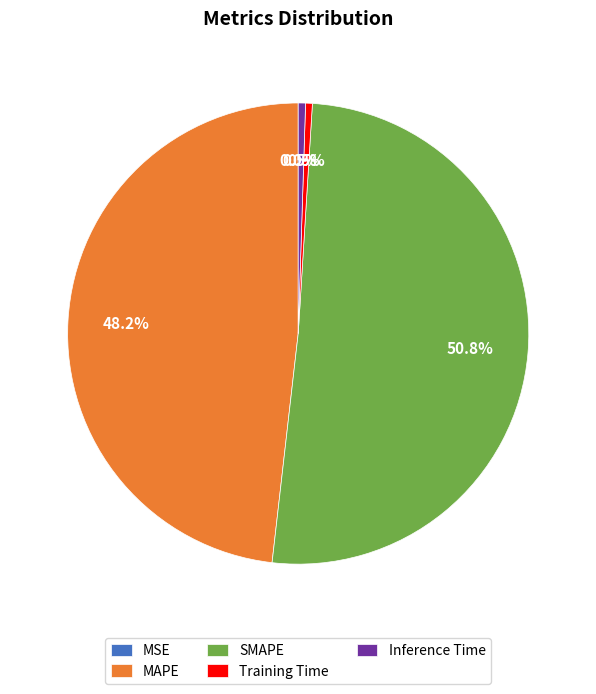

Which has a higher value, Training Time or MAPE?

MAPE